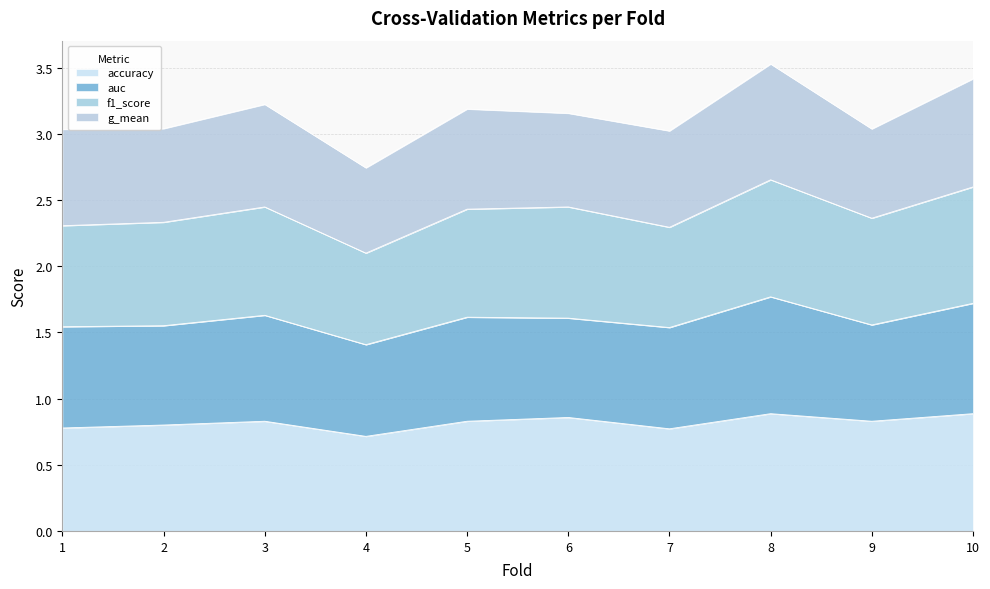

Does the chart display data point markers on the line(s)?

No